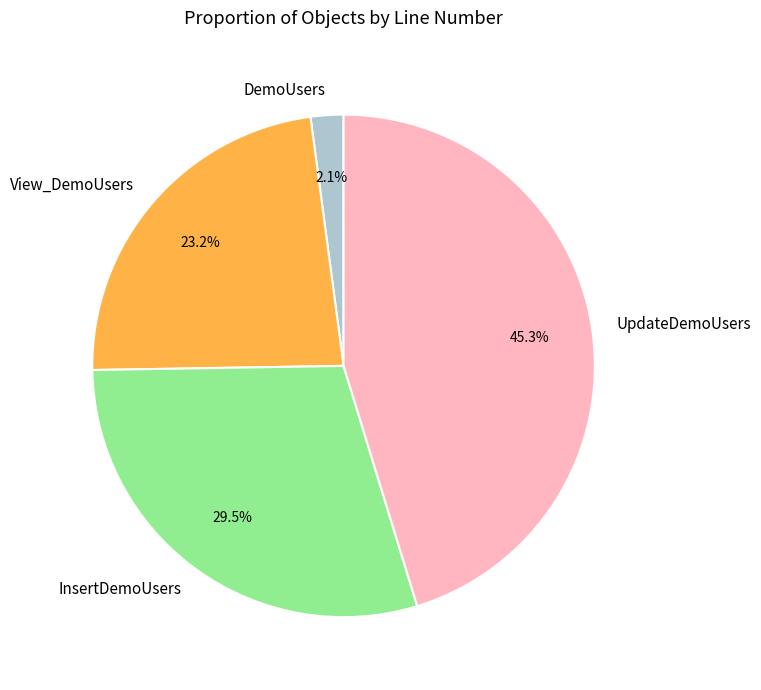

Count the number of slices in the pie.

4